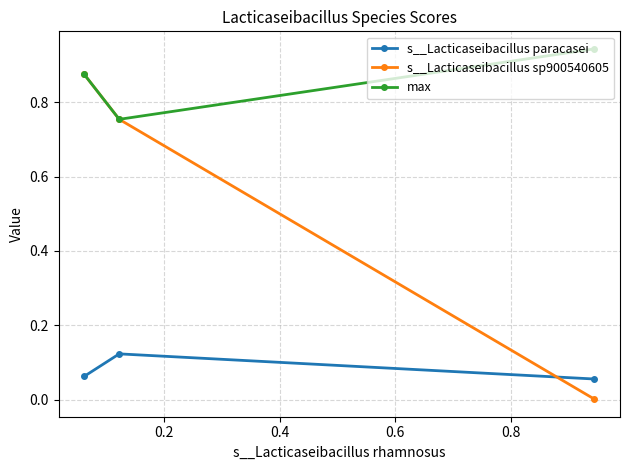

Which series has the widest spread of values?

s__Lacticaseibacillus sp900540605